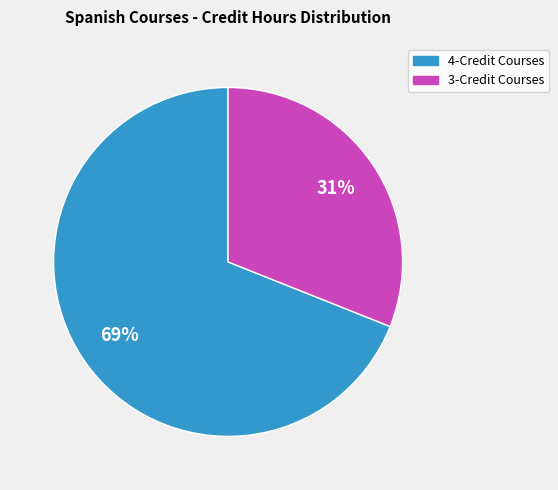

Does any single category account for the majority?

Yes